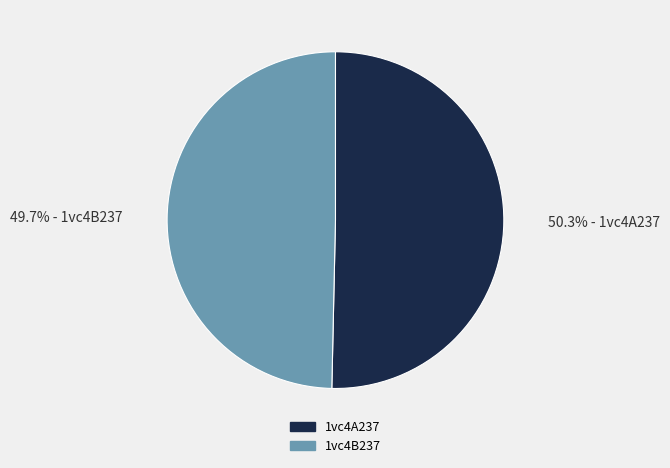

Do 1vc4B237 and 1vc4A237 together represent more than half of the pie?

Yes